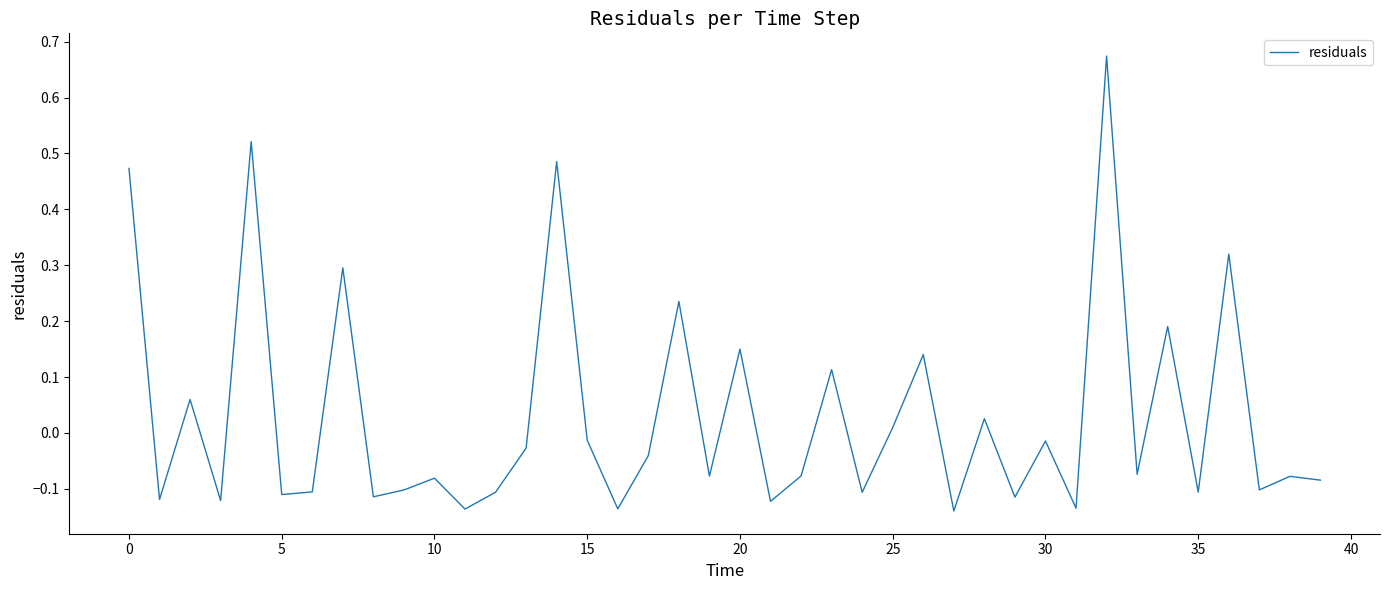

How many negative values are there?

26